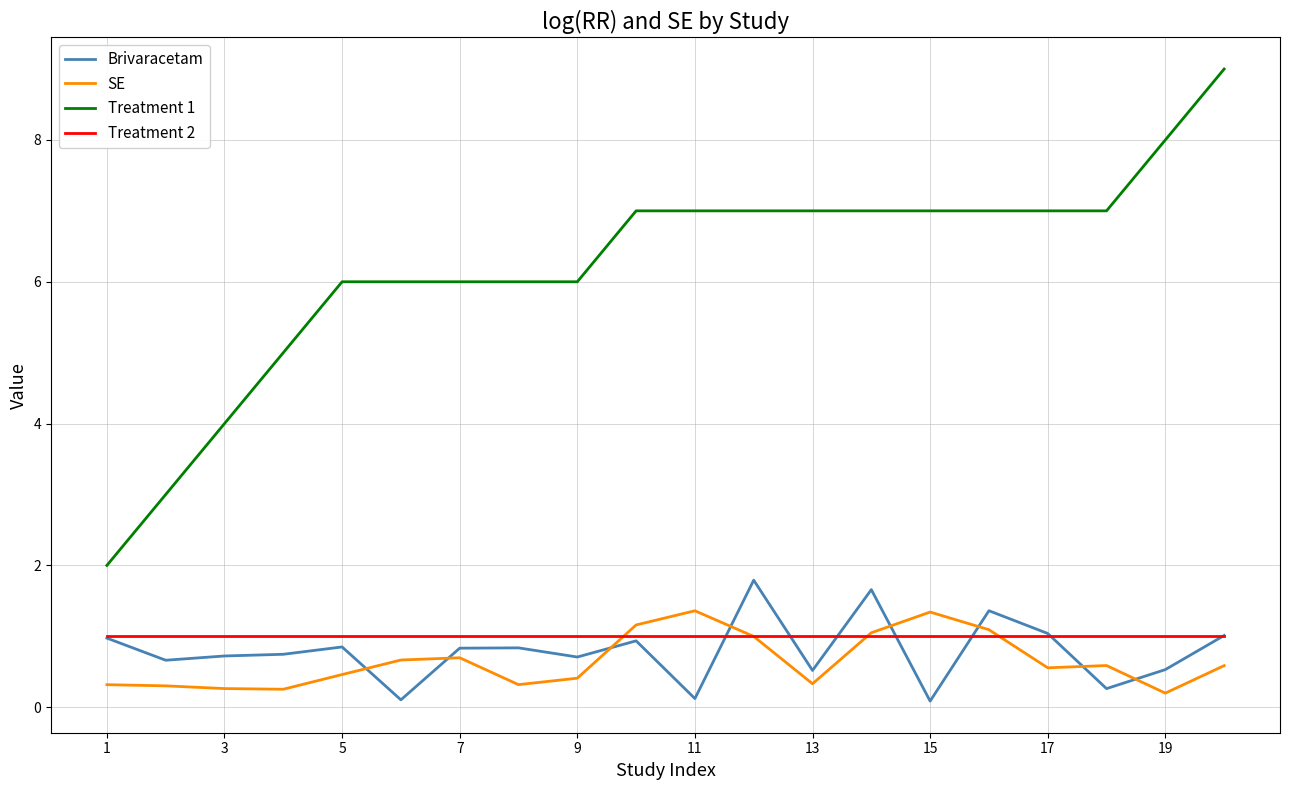

Count the Treatment 1 values in the range 6 to 7.

14